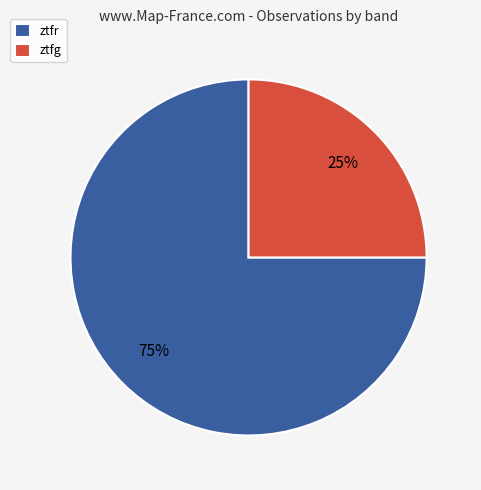

Approximately how many times larger is the value at ztfg compared to ztfr?

0.3